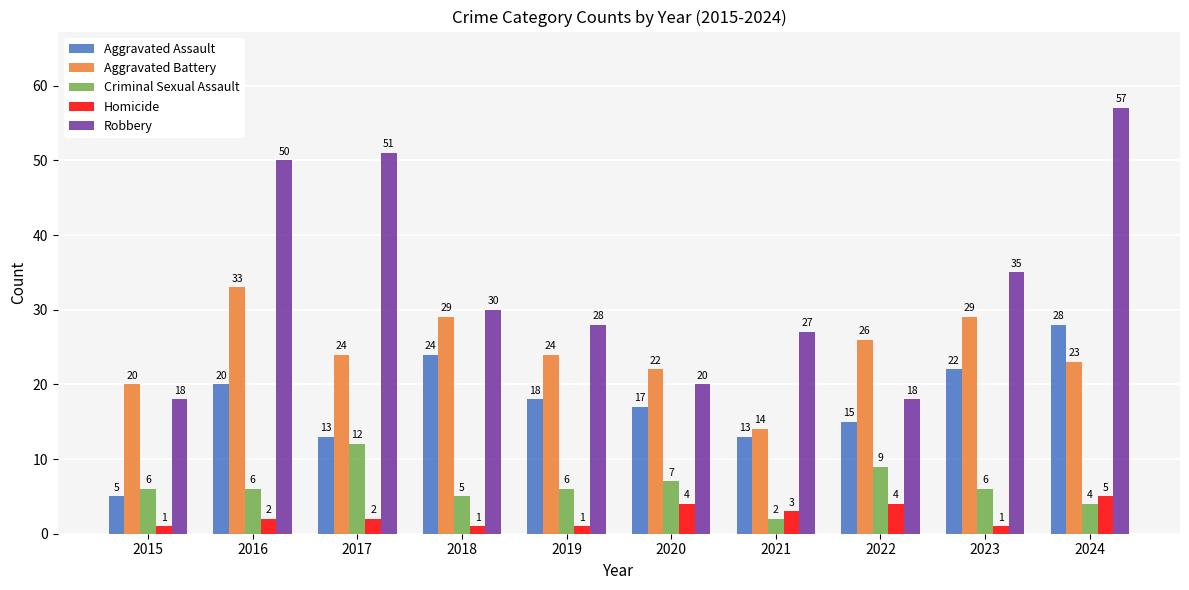

Reading right to left, transcribe all the data shown in this chart.

Aggravated Assault: 28	22	15	13	17	18	24	13	20	5
Aggravated Battery: 23	29	26	14	22	24	29	24	33	20
Criminal Sexual Assault: 4	6	9	2	7	6	5	12	6	6
Homicide: 5	1	4	3	4	1	1	2	2	1
Robbery: 57	35	18	27	20	28	30	51	50	18